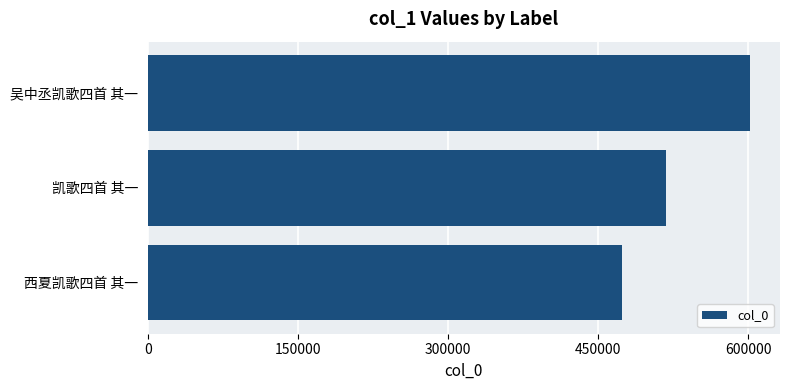

What is the greatest value displayed?

601554